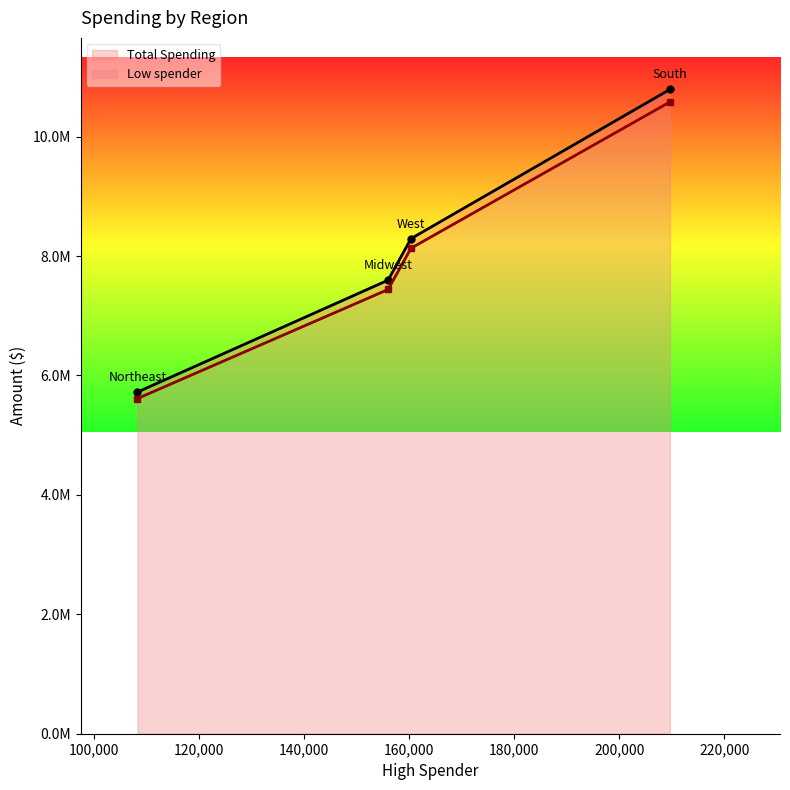

Which category has the highest value across all series?

South